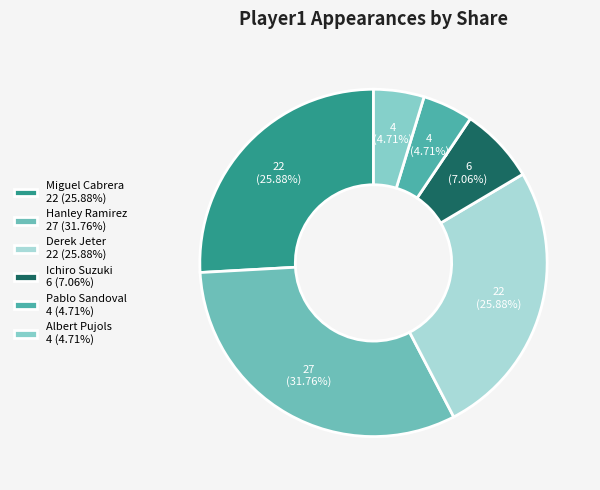

Which category has the biggest portion of the pie?

Hanley Ramirez 27 (31.76%)